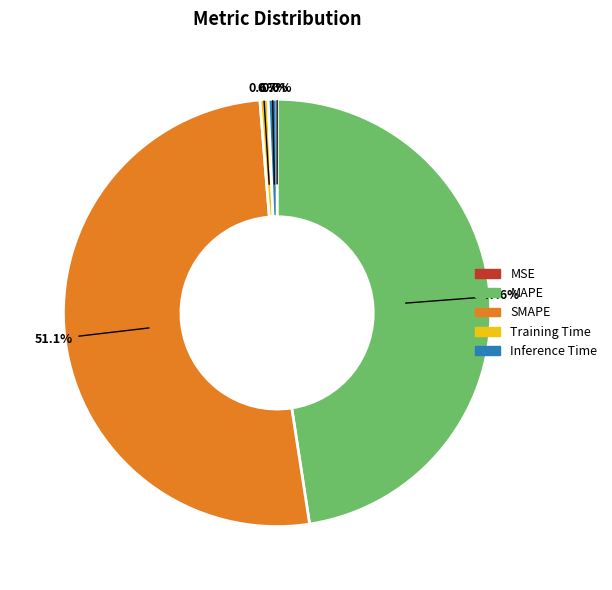

To the nearest percent, what is the average slice percentage?

20%